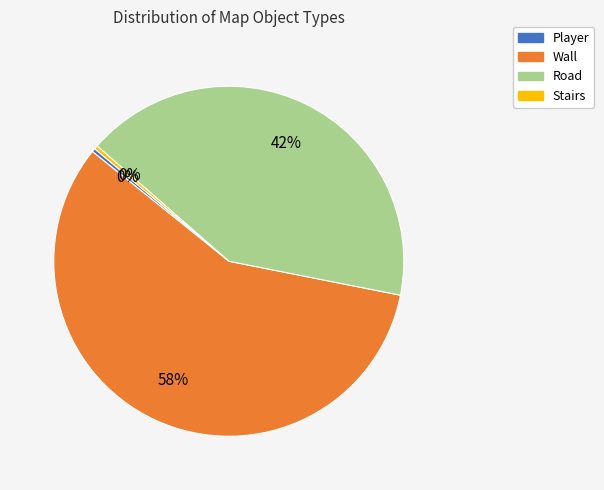

Is there any slice that represents more than half of the pie?

Yes